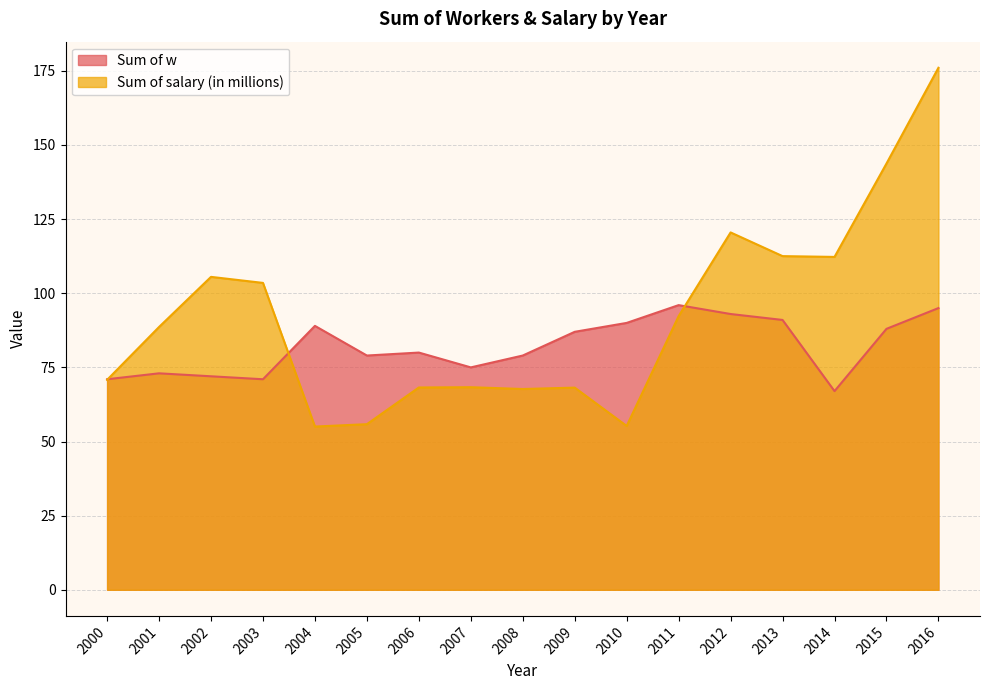

Where is the first local minimum for Sum of w?

2003